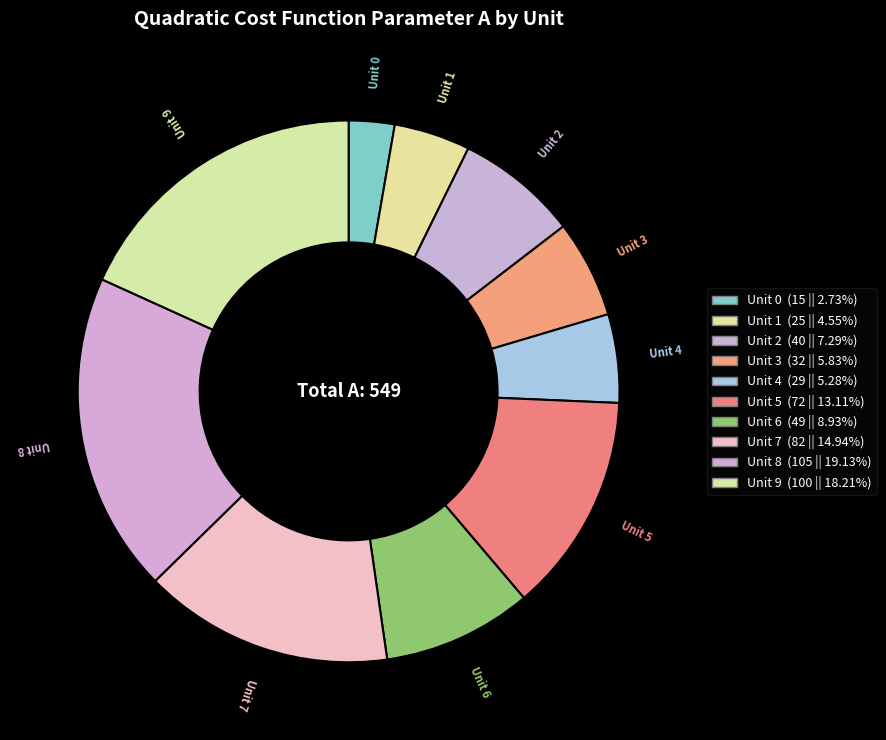

Rank the categories by value from lowest to highest.

Unit 0, Unit 1, Unit 4, Unit 3, Unit 2, Unit 6, Unit 5, Unit 7, Unit 9, Unit 8